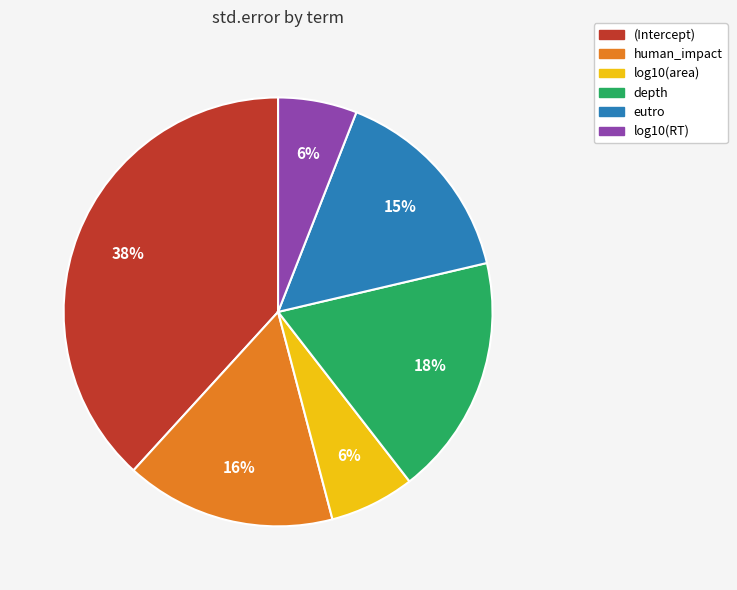

To the nearest percent, what portion does human_impact represent?

16%